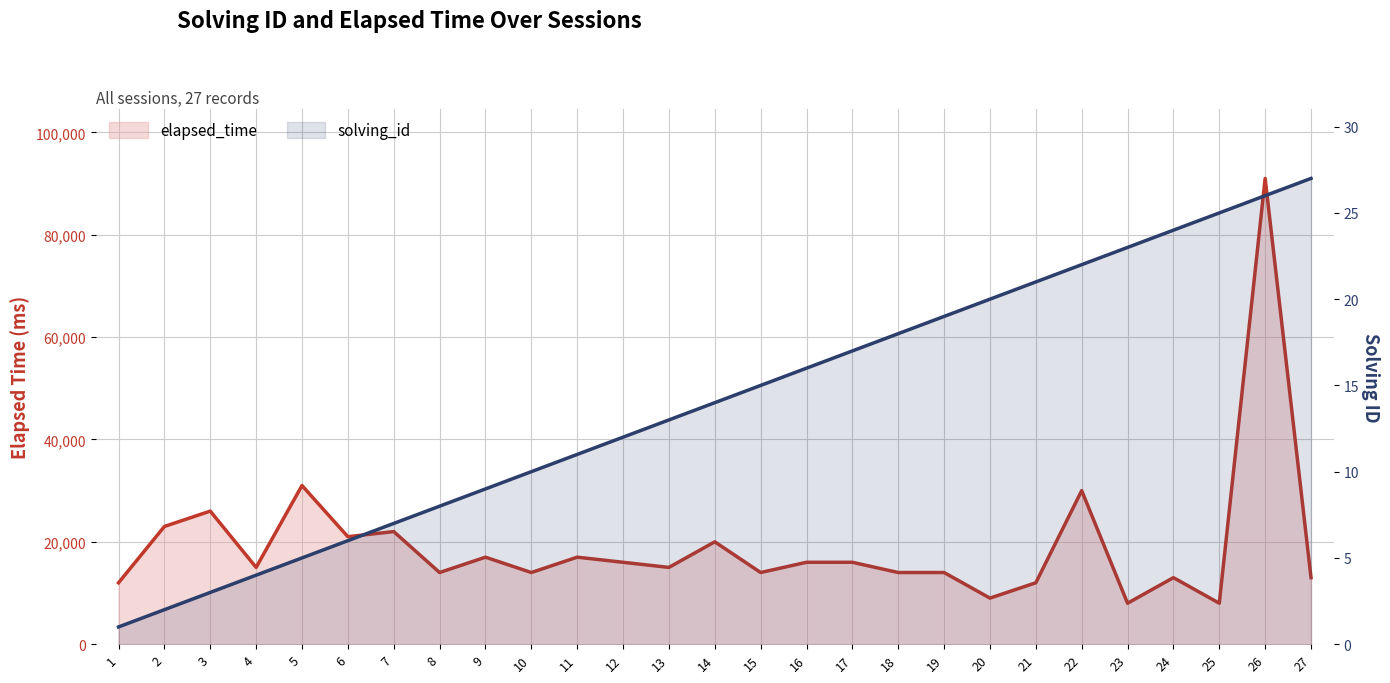

How many data points in solving_id are less than 14?

13